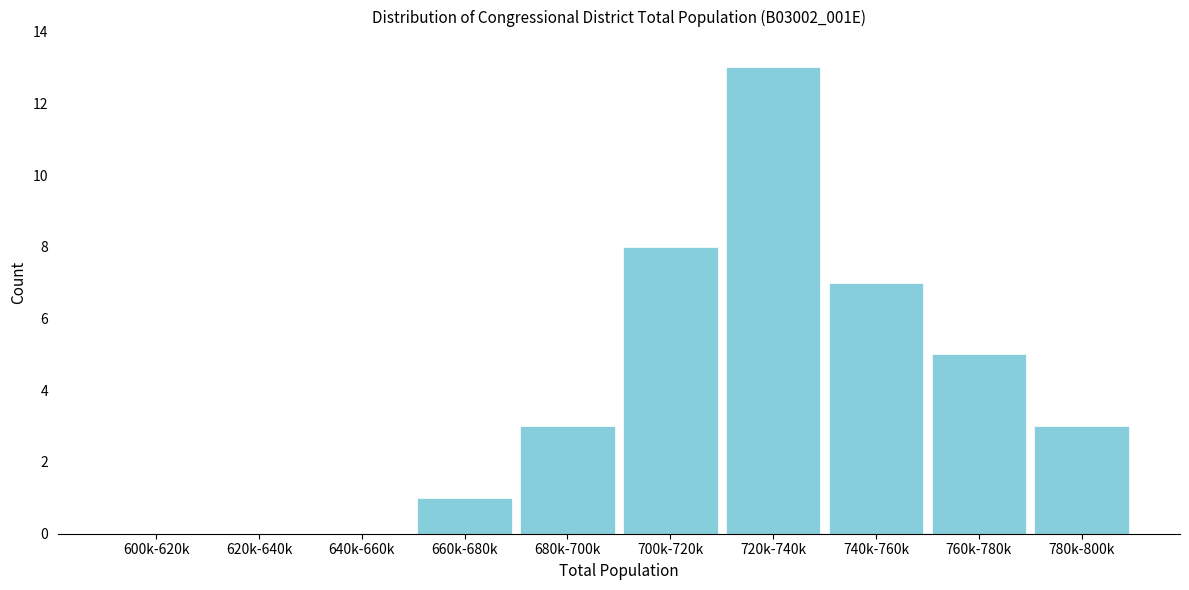

Reading left to right, extract all data points from this chart.

600k-620k=0	620k-640k=0	640k-660k=0	660k-680k=1	680k-700k=3	700k-720k=8	720k-740k=13	740k-760k=7	760k-780k=5	780k-800k=3